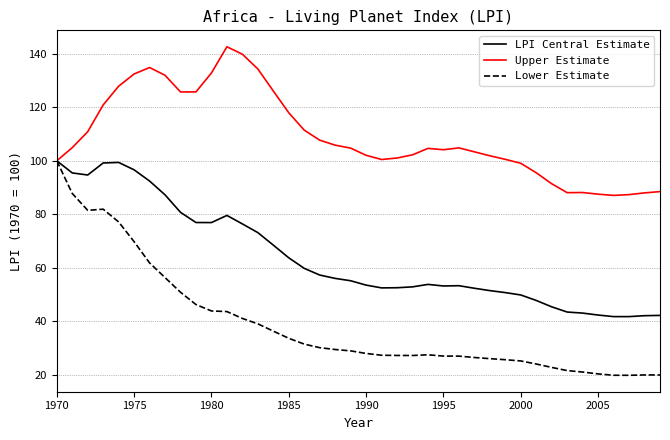

Which series has the widest spread of values?

Lower Estimate